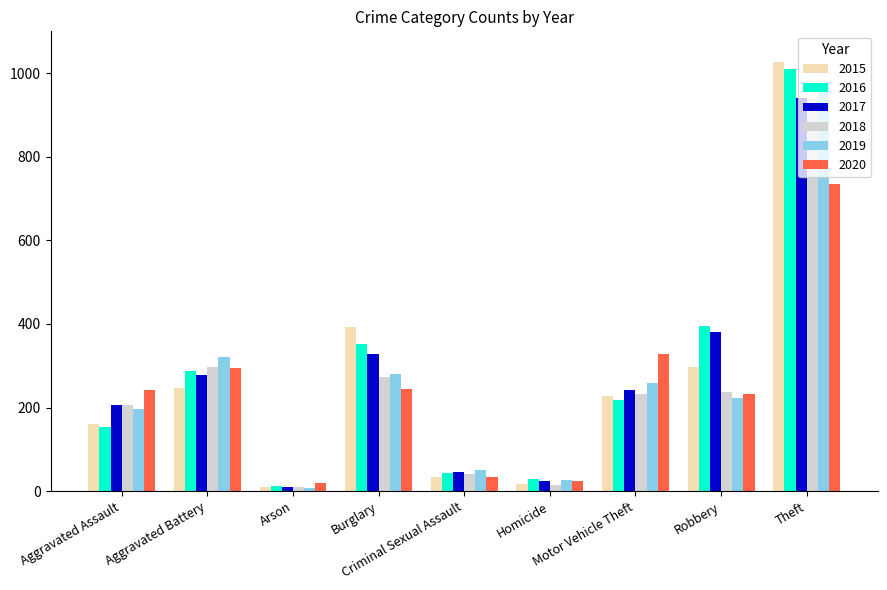

True or false: 2018 has a value of 359 at Aggravated Assault.

False